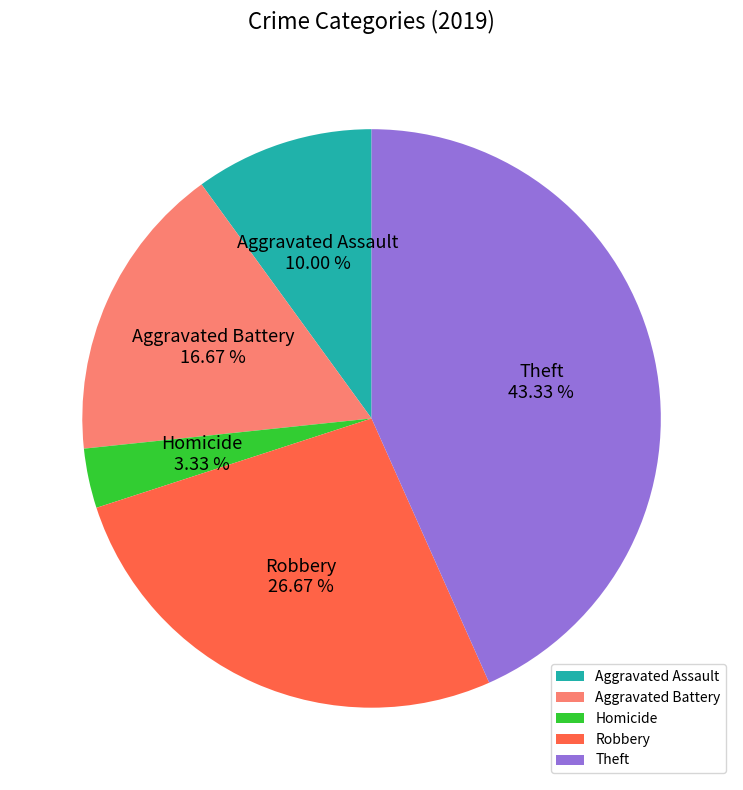

How many slices are in this pie chart?

5